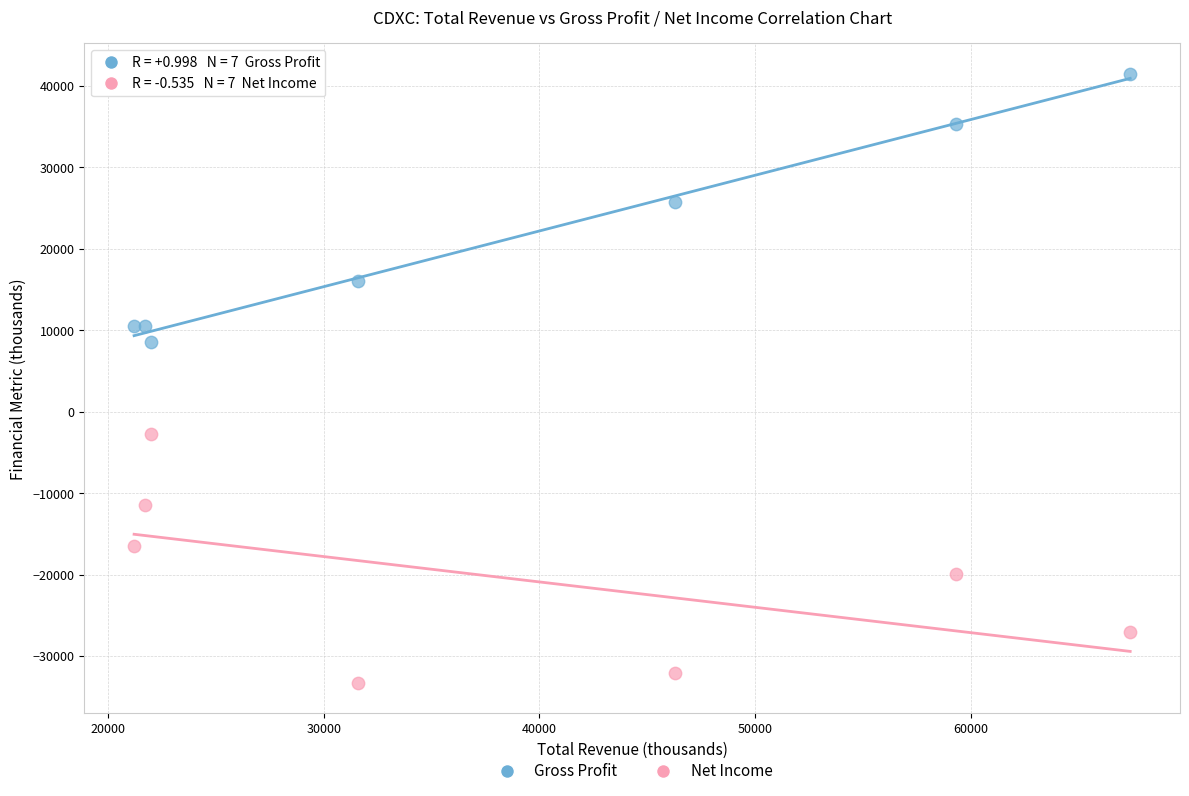

Across all series, what Y value is closest to 4100?

8500